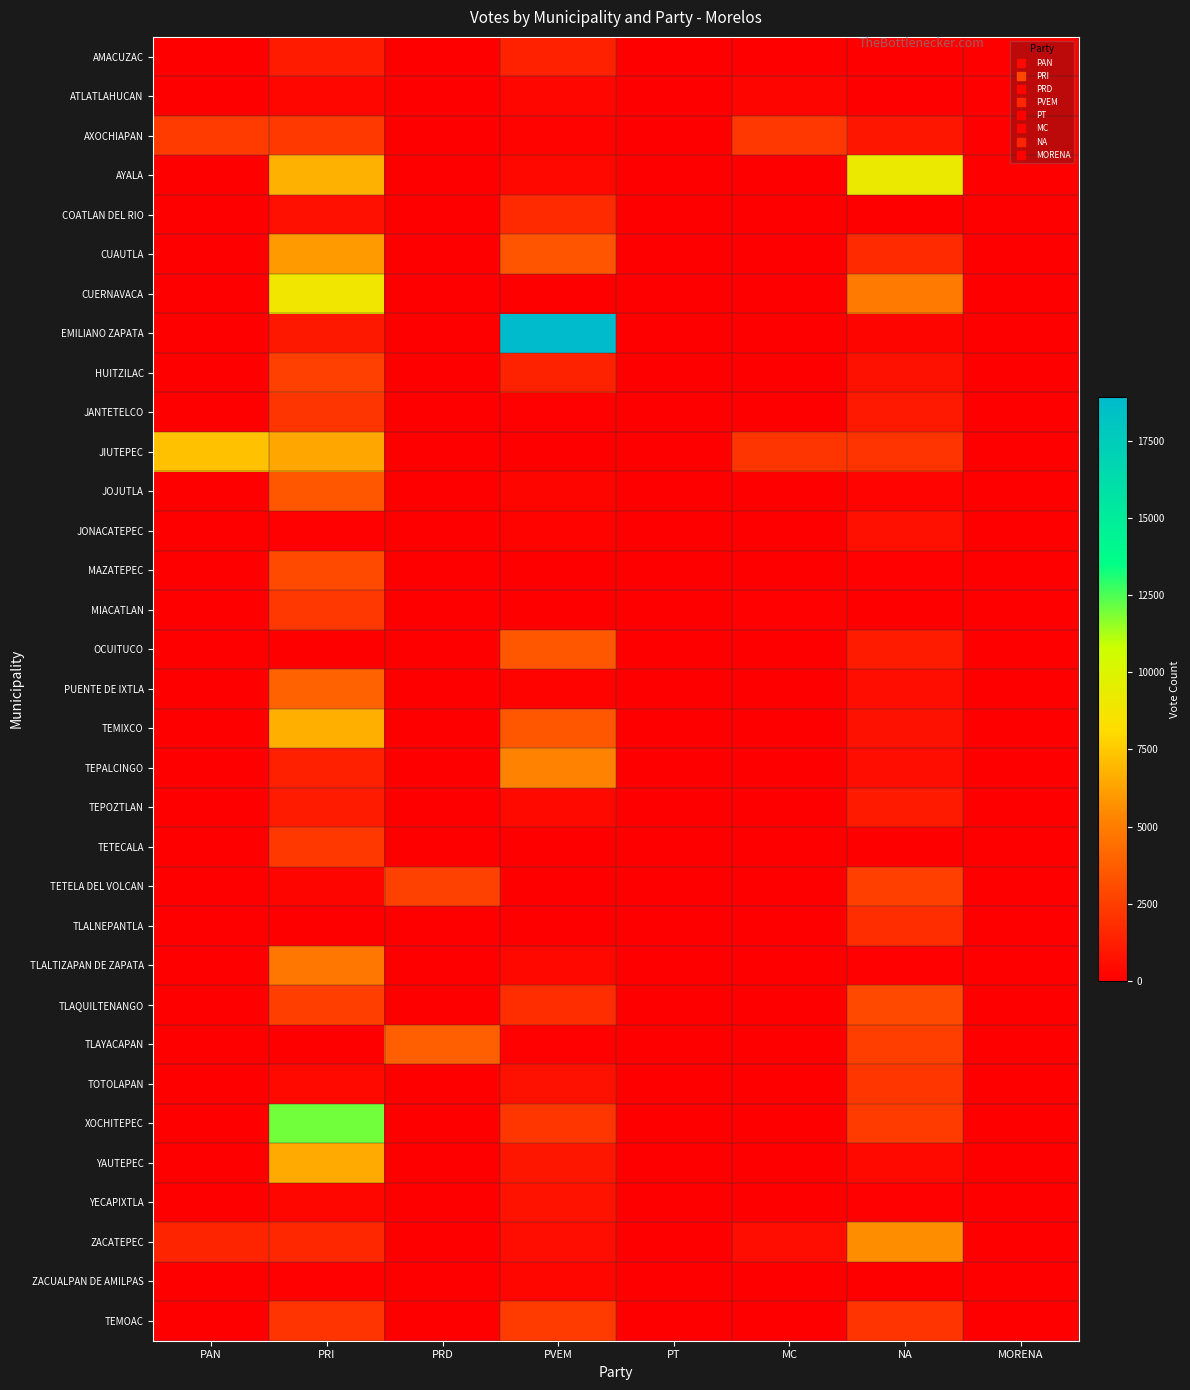

Reading right to left, extract all data points from this chart.

AMACUZAC: MORENA=0	NA=41	MC=0	PT=0	PVEM=1340	PRD=0	PRI=1110	PAN=0
ATLATLAHUCAN: MORENA=0	NA=0	MC=236	PT=0	PVEM=288	PRD=0	PRI=307	PAN=0
AXOCHIAPAN: MORENA=0	NA=893	MC=2249	PT=0	PVEM=156	PRD=0	PRI=2326	PAN=2367
AYALA: MORENA=0	NA=9090	MC=0	PT=0	PVEM=354	PRD=0	PRI=6761	PAN=0
COATLAN DEL RIO: MORENA=0	NA=5	MC=0	PT=0	PVEM=1728	PRD=29	PRI=667	PAN=0
CUAUTLA: MORENA=0	NA=1735	MC=0	PT=0	PVEM=3370	PRD=0	PRI=6026	PAN=0
CUERNAVACA: MORENA=0	NA=4914	MC=0	PT=0	PVEM=0	PRD=0	PRI=8856	PAN=0
EMILIANO ZAPATA: MORENA=0	NA=240	MC=0	PT=0	PVEM=18933	PRD=0	PRI=973	PAN=0
HUITZILAC: MORENA=0	NA=703	MC=0	PT=0	PVEM=1393	PRD=0	PRI=2564	PAN=0
JANTETELCO: MORENA=0	NA=1002	MC=0	PT=0	PVEM=95	PRD=0	PRI=2138	PAN=0
JIUTEPEC: MORENA=0	NA=2104	MC=2117	PT=0	PVEM=0	PRD=0	PRI=6384	PAN=7215
JOJUTLA: MORENA=0	NA=206	MC=0	PT=0	PVEM=241	PRD=0	PRI=3509	PAN=0
JONACATEPEC: MORENA=0	NA=672	MC=0	PT=0	PVEM=169	PRD=0	PRI=127	PAN=0
MAZATEPEC: MORENA=0	NA=121	MC=0	PT=0	PVEM=5	PRD=0	PRI=2969	PAN=0
MIACATLAN: MORENA=0	NA=69	MC=92	PT=0	PVEM=37	PRD=0	PRI=2232	PAN=43
OCUITUCO: MORENA=0	NA=1132	MC=0	PT=0	PVEM=3443	PRD=0	PRI=20	PAN=0
PUENTE DE IXTLA: MORENA=0	NA=554	MC=0	PT=0	PVEM=150	PRD=0	PRI=3953	PAN=0
TEMIXCO: MORENA=0	NA=708	MC=0	PT=0	PVEM=3499	PRD=0	PRI=6686	PAN=0
TEPALCINGO: MORENA=0	NA=561	MC=0	PT=0	PVEM=5217	PRD=0	PRI=1324	PAN=0
TEPOZTLAN: MORENA=0	NA=1066	MC=0	PT=0	PVEM=381	PRD=0	PRI=1102	PAN=0
TETECALA: MORENA=0	NA=6	MC=0	PT=0	PVEM=2	PRD=0	PRI=2287	PAN=0
TETELA DEL VOLCAN: MORENA=0	NA=2521	MC=0	PT=0	PVEM=43	PRD=2622	PRI=232	PAN=0
TLALNEPANTLA: MORENA=0	NA=1815	MC=0	PT=0	PVEM=0	PRD=0	PRI=41	PAN=0
TLALTIZAPAN DE ZAPATA: MORENA=0	NA=96	MC=0	PT=0	PVEM=368	PRD=0	PRI=4721	PAN=0
TLAQUILTENANGO: MORENA=0	NA=2896	MC=0	PT=0	PVEM=1838	PRD=0	PRI=2496	PAN=0
TLAYACAPAN: MORENA=0	NA=2496	MC=0	PT=0	PVEM=89	PRD=3805	PRI=33	PAN=0
TOTOLAPAN: MORENA=0	NA=2170	MC=0	PT=0	PVEM=735	PRD=0	PRI=405	PAN=0
XOCHITEPEC: MORENA=0	NA=2367	MC=0	PT=0	PVEM=2195	PRD=0	PRI=12004	PAN=0
YAUTEPEC: MORENA=0	NA=389	MC=0	PT=0	PVEM=894	PRD=0	PRI=6545	PAN=0
YECAPIXTLA: MORENA=0	NA=95	MC=0	PT=0	PVEM=741	PRD=0	PRI=272	PAN=0
ZACATEPEC: MORENA=0	NA=5592	MC=578	PT=0	PVEM=590	PRD=0	PRI=1563	PAN=1468
ZACUALPAN DE AMILPAS: MORENA=0	NA=31	MC=0	PT=0	PVEM=321	PRD=13	PRI=125	PAN=0
TEMOAC: MORENA=0	NA=2094	MC=0	PT=0	PVEM=2381	PRD=0	PRI=2089	PAN=0